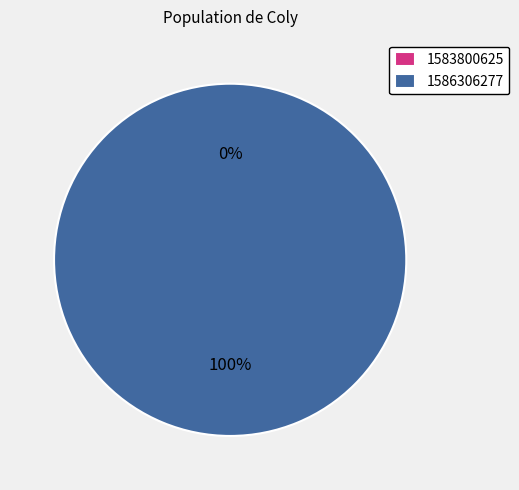

The 1586306277 slice represents 99% of the pie. True or false?

False